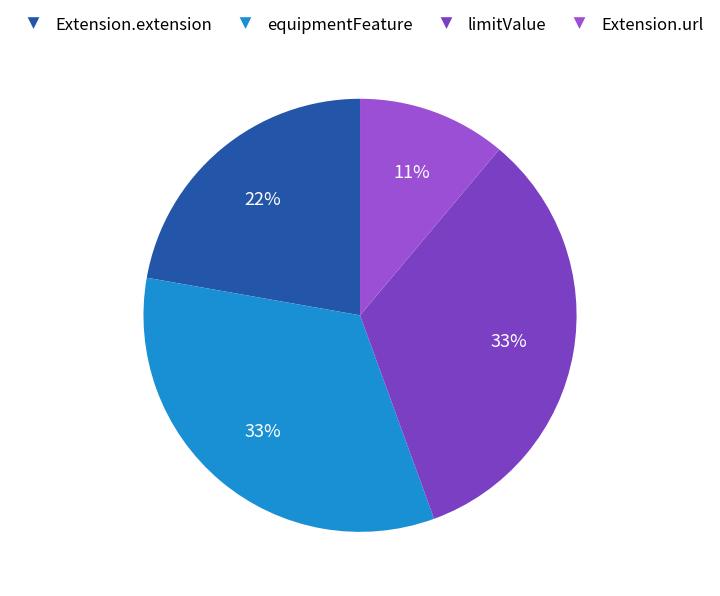

To the nearest percent, what is the average slice percentage?

25%